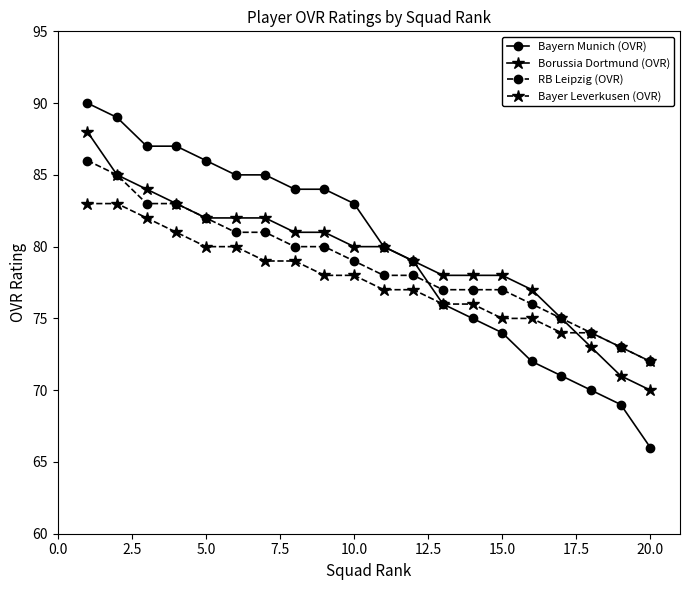

Which series has the largest range (max minus min)?

Bayern Munich (OVR)